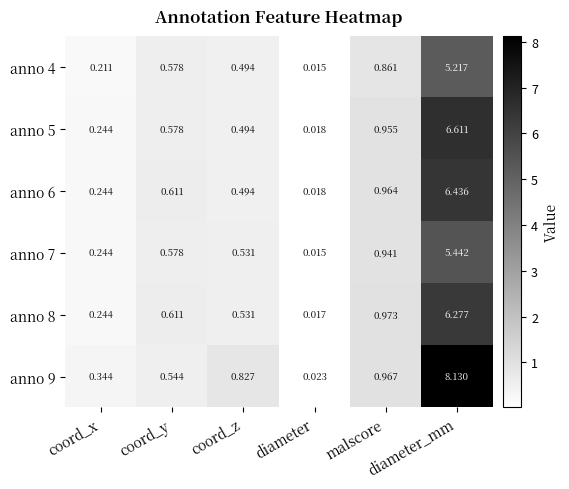

Reading left to right, what are all the values shown in this chart?

anno 4: coord_x=0.2	coord_y=0.6	coord_z=0.5	diameter=0.0	malscore=0.9	diameter_mm=5.2
anno 5: coord_x=0.2	coord_y=0.6	coord_z=0.5	diameter=0.0	malscore=1.0	diameter_mm=6.6
anno 6: coord_x=0.2	coord_y=0.6	coord_z=0.5	diameter=0.0	malscore=1.0	diameter_mm=6.4
anno 7: coord_x=0.2	coord_y=0.6	coord_z=0.5	diameter=0.0	malscore=0.9	diameter_mm=5.4
anno 8: coord_x=0.2	coord_y=0.6	coord_z=0.5	diameter=0.0	malscore=1.0	diameter_mm=6.3
anno 9: coord_x=0.3	coord_y=0.5	coord_z=0.8	diameter=0.0	malscore=1.0	diameter_mm=8.1